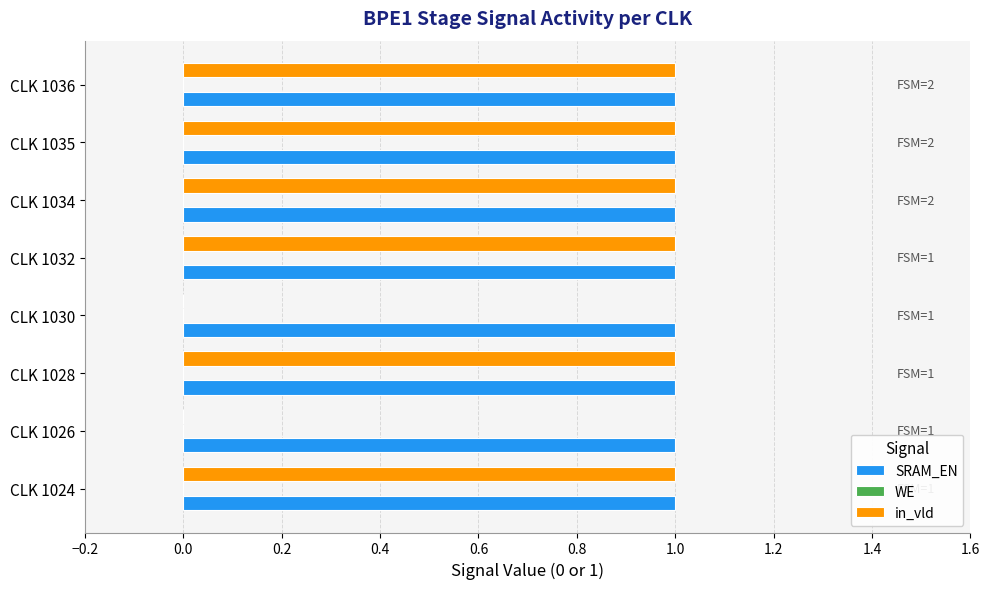

Is it true that in_vld equals 0 at CLK 1035?

False